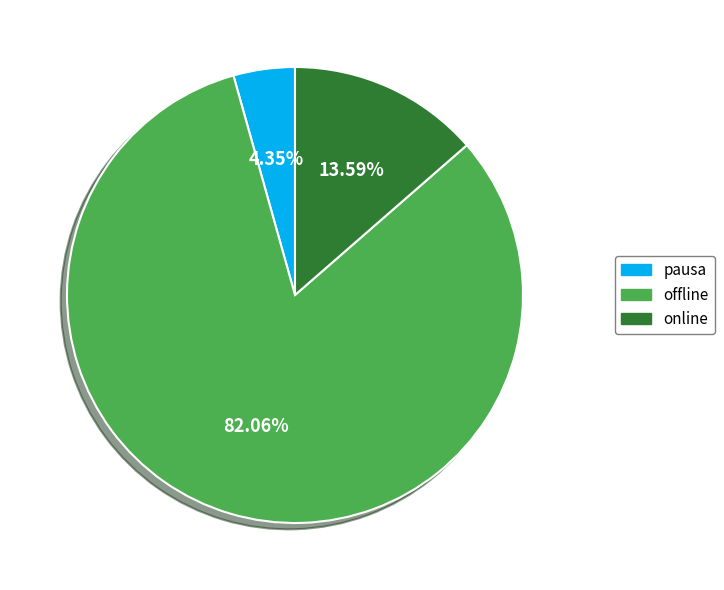

Does offline account for over 50% of the chart?

Yes